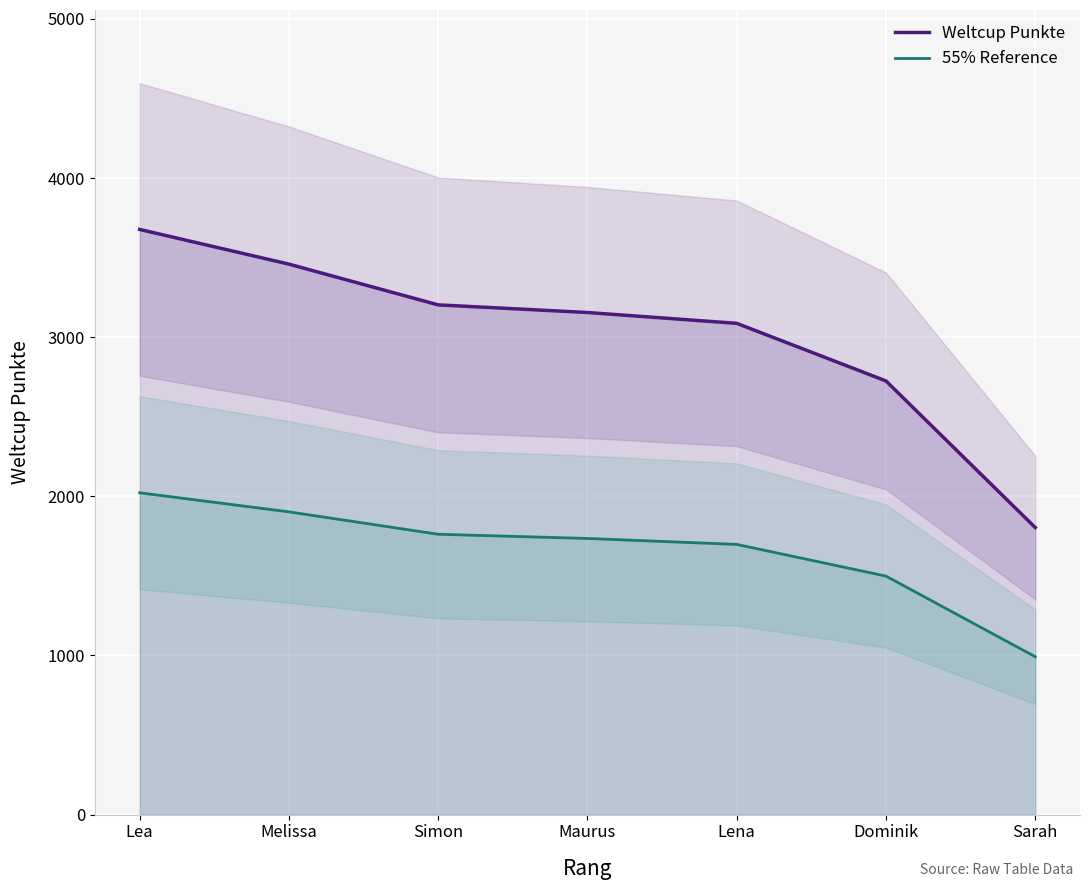

Reading left to right, list all the values displayed in this chart.

Weltcup Punkte: 3677.0	3459.0	3203.0	3155.0	3087.0	2725.0	1804.0
55% Reference: 2022.4	1902.5	1761.7	1735.3	1697.9	1498.8	992.2